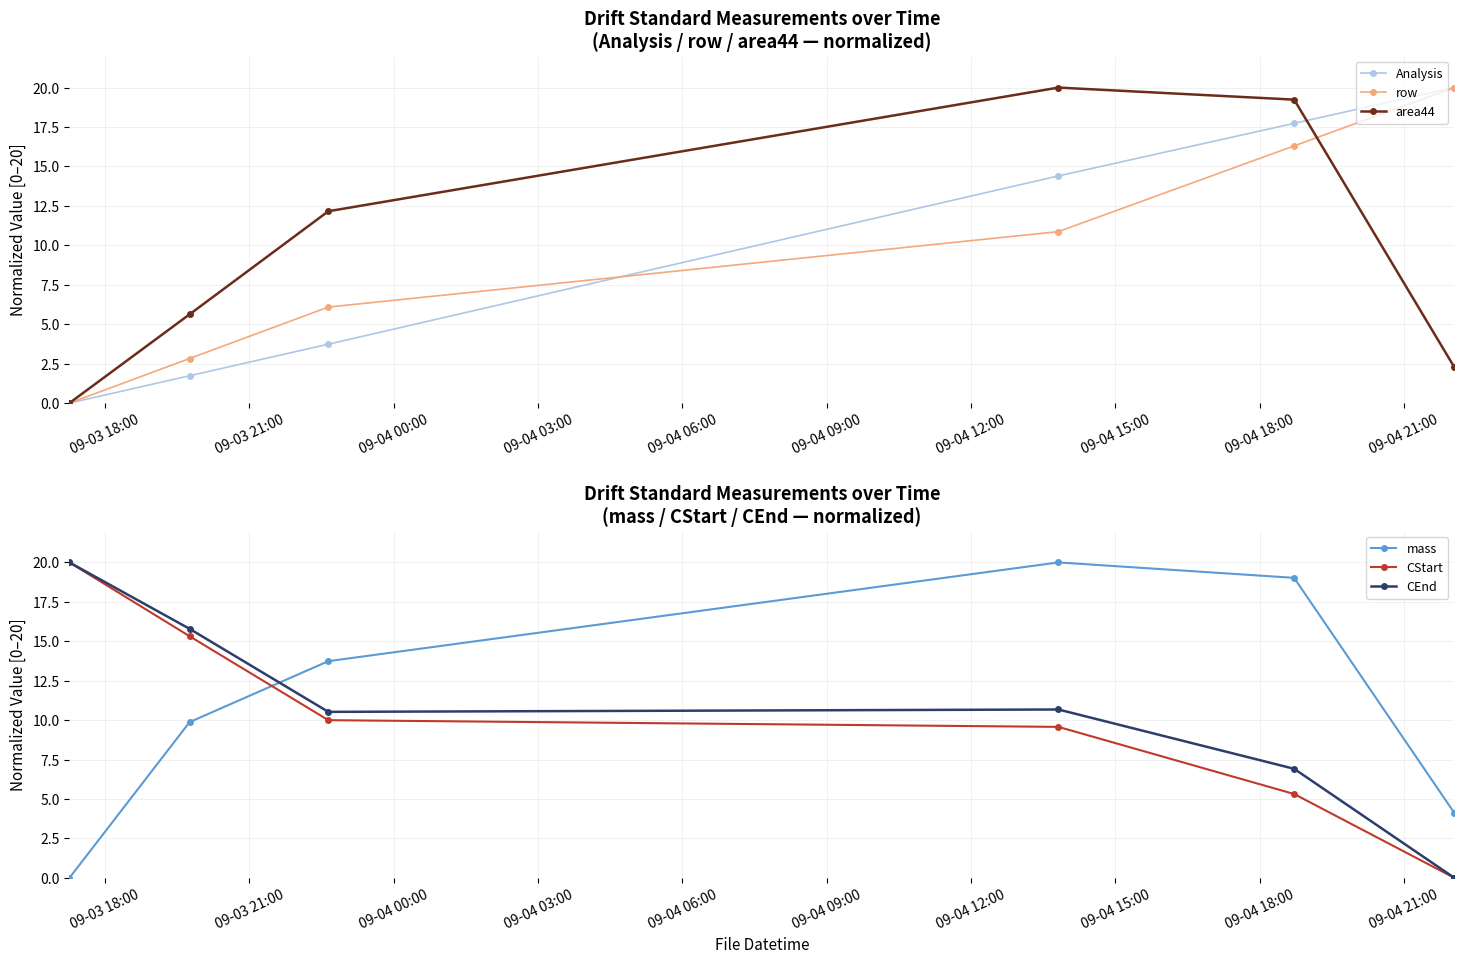

What is the average value of the CStart series?

10.0